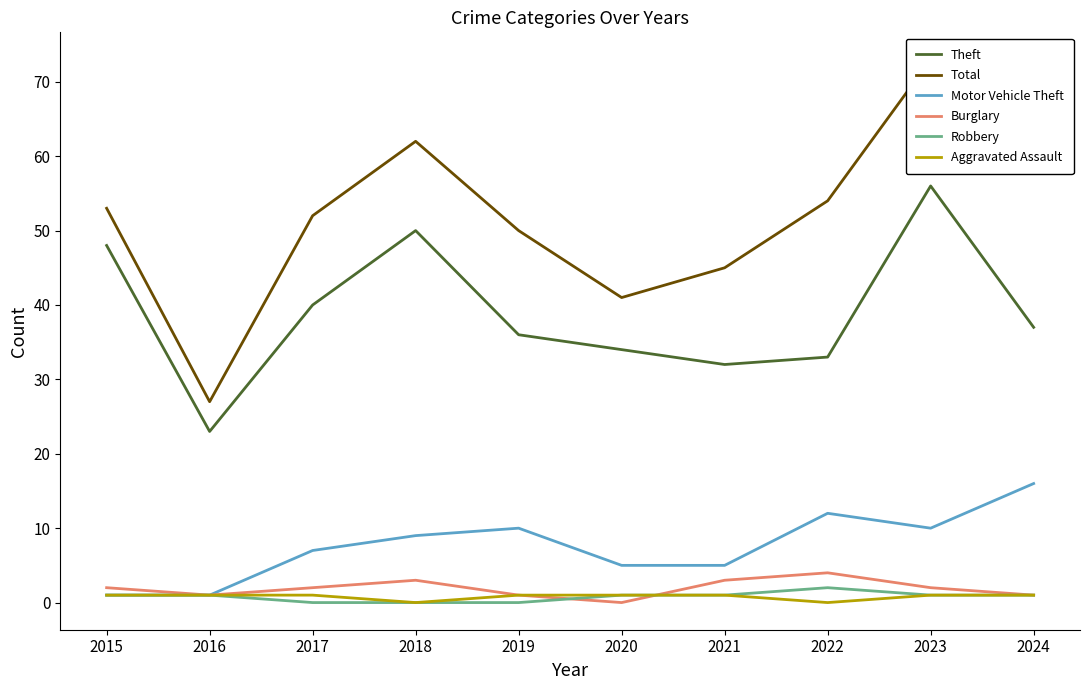

What is the spread (max minus min) of values at 2020?

41